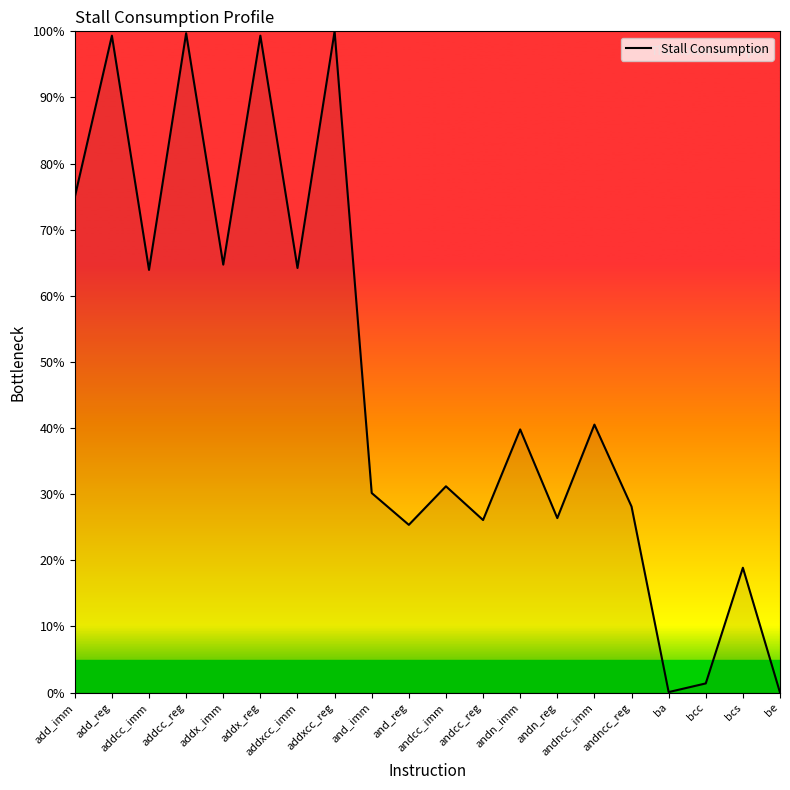

What is the greatest value displayed?

100.0